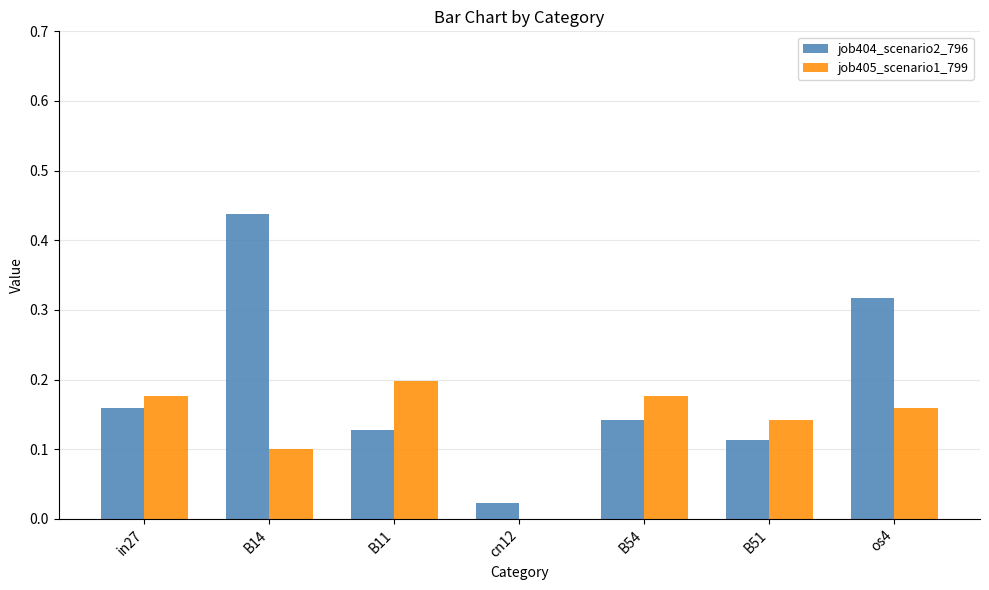

What is the sum of all job404_scenario2_796 values?

1.3